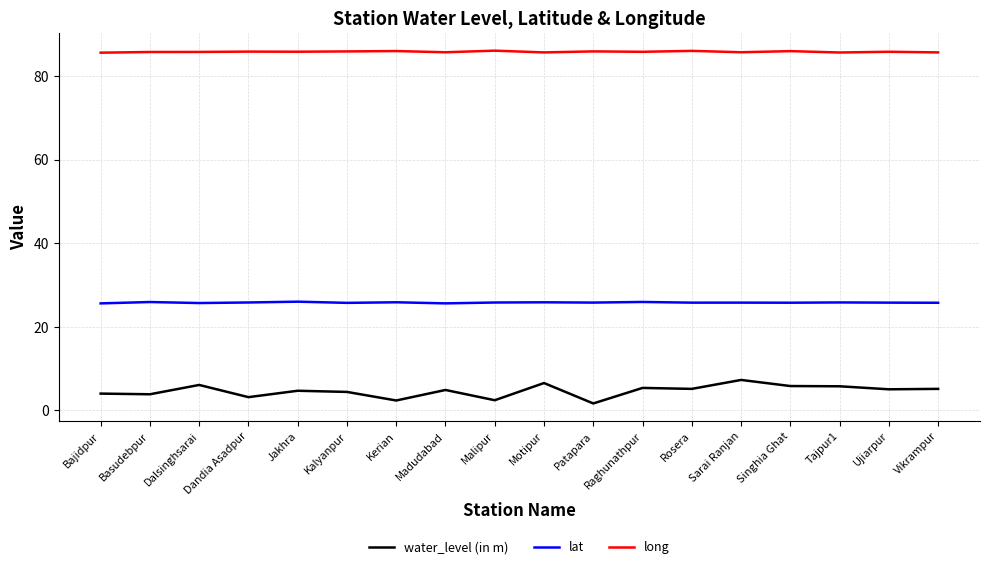

What position from the right is Rosera?

6